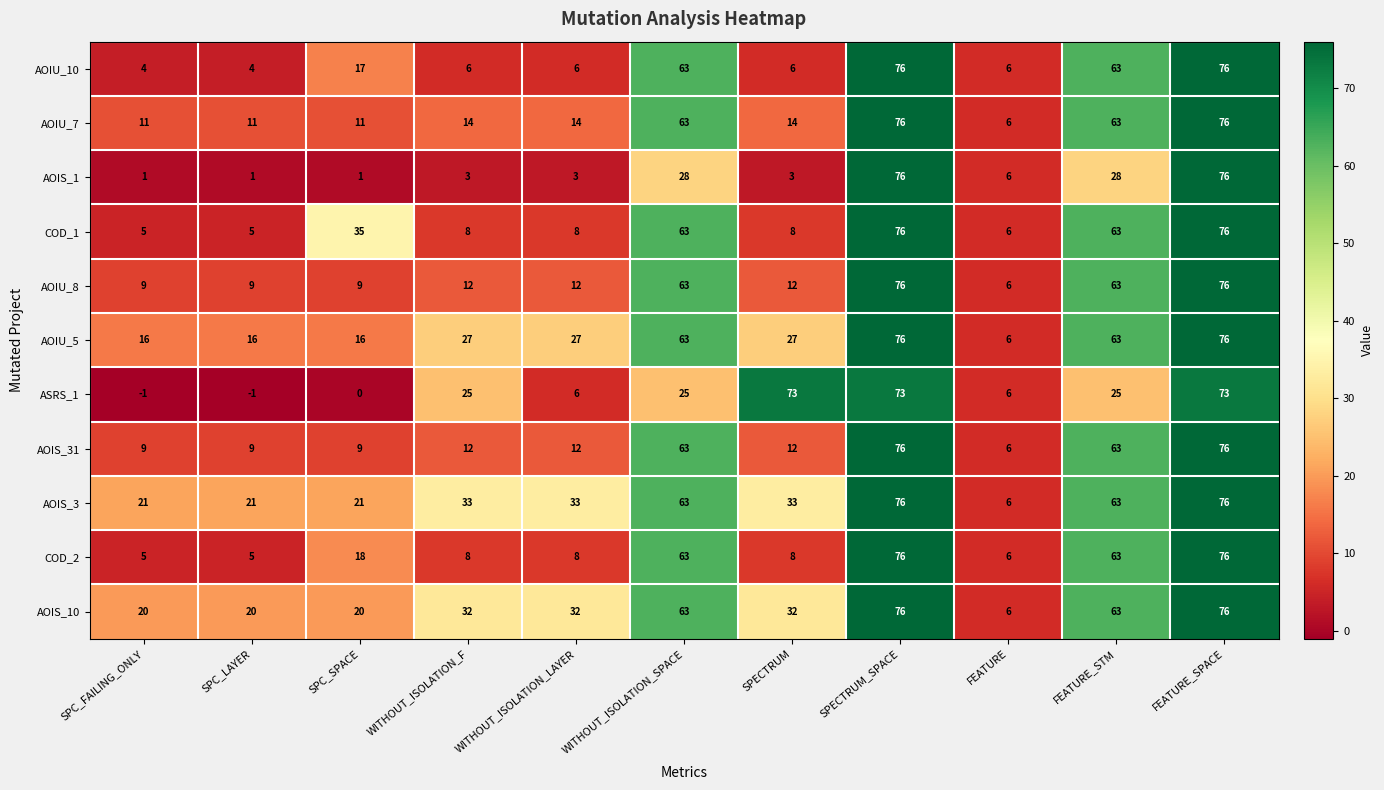

The AOIU_5 series shows 110 at SPECTRUM_SPACE. True or false?

False